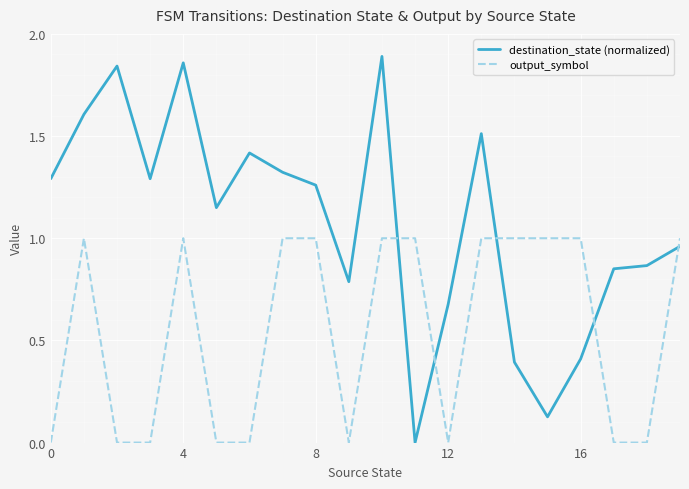

True or false: output_symbol and destination_state (normalized) intersect in this chart.

True